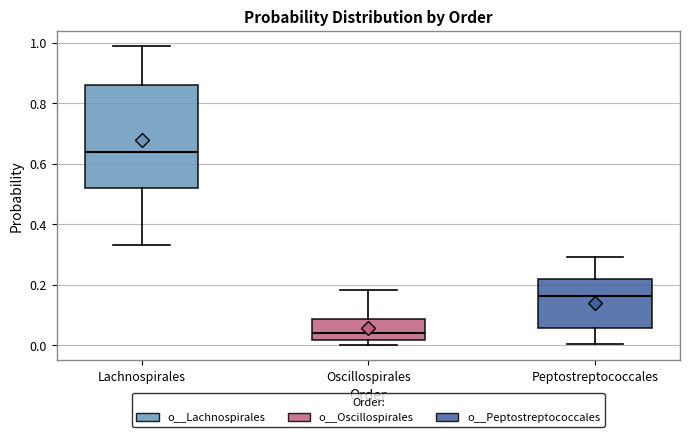

Which box has the lowest median line?

Oscillospirales